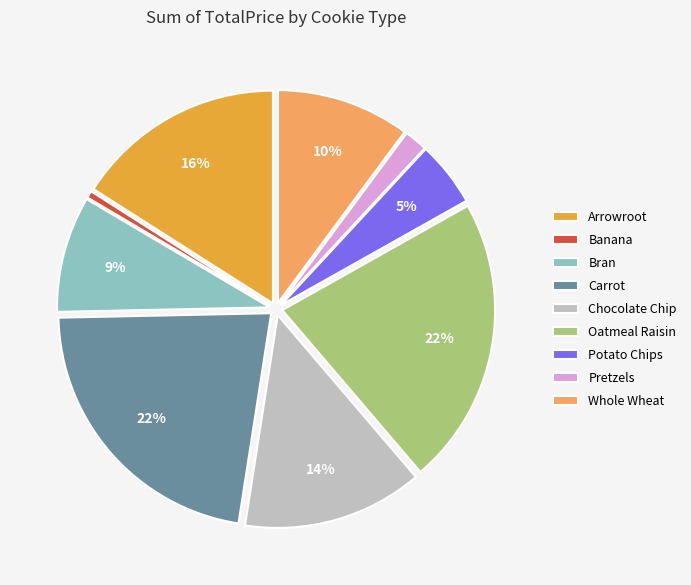

Does Potato Chips represent more than half of the total?

No